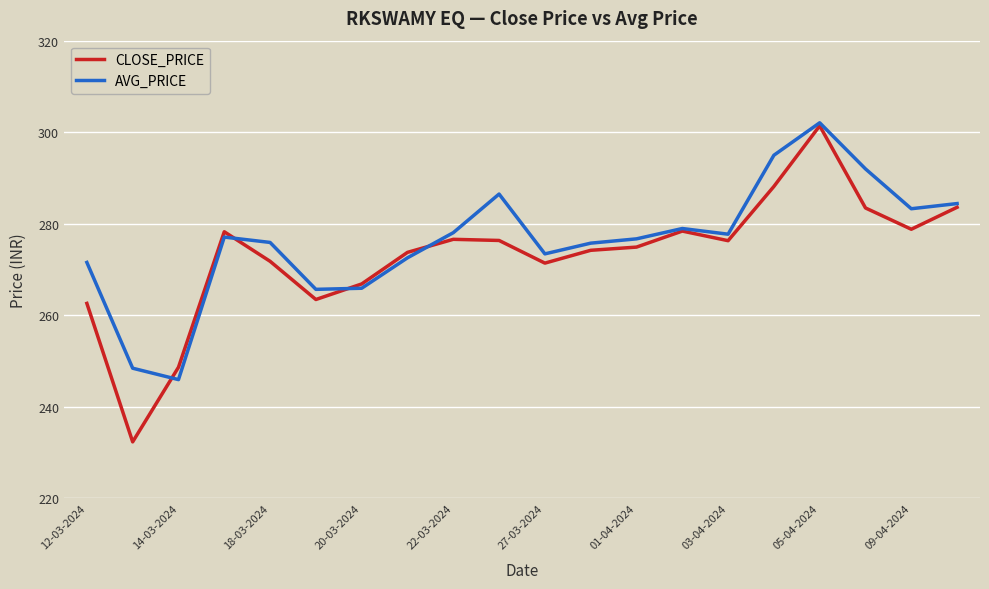

What is the maximum value for AVG_PRICE?

302.1